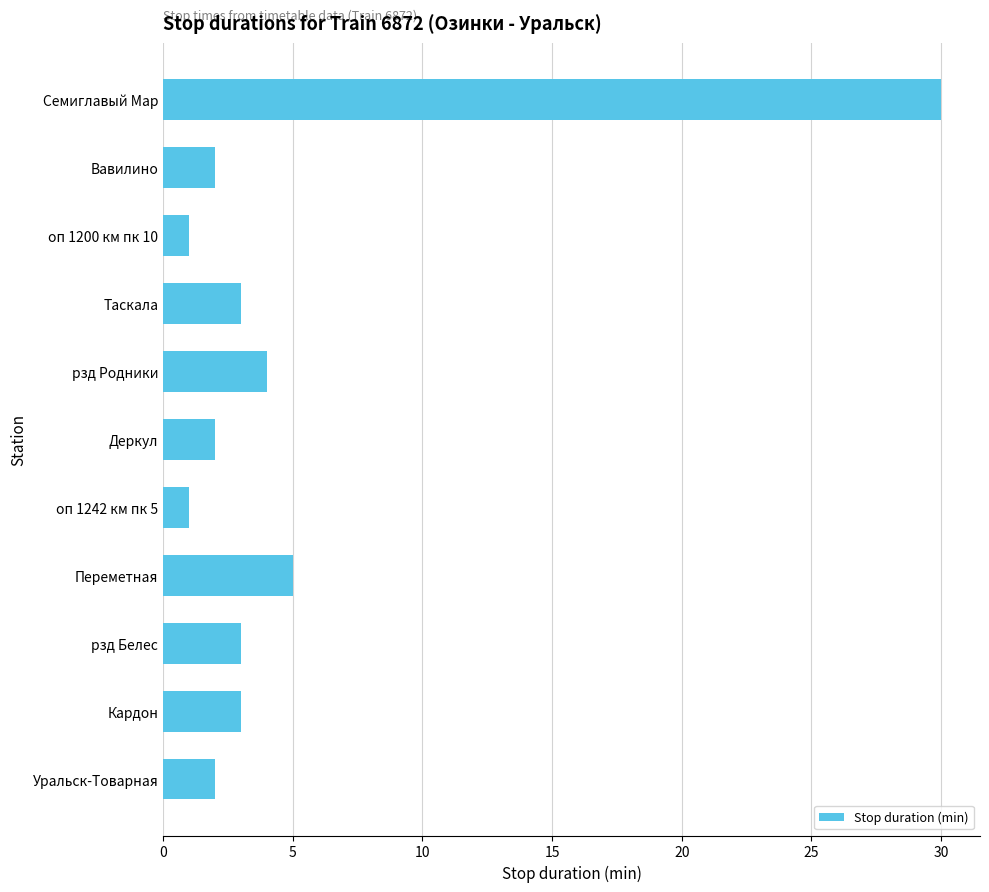

Reading top to bottom, extract all data points from this chart.

Семиглавый Мар=30	Вавилино=2	оп 1200 км пк 10=1	Таскала=3	рзд Родники=4	Деркул=2	оп 1242 км пк 5=1	Переметная=5	рзд Белес=3	Кардон=3	Уральск-Товарная=2